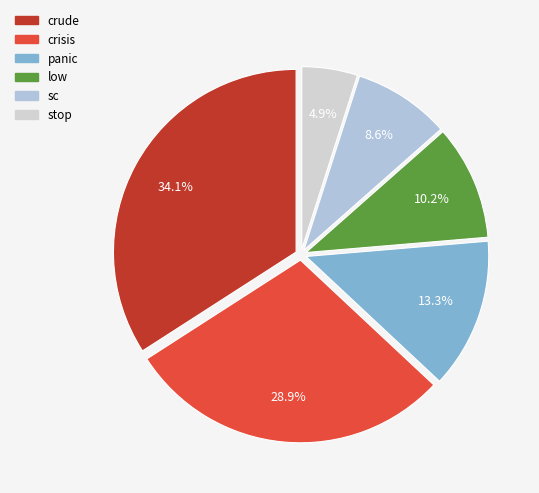

To the nearest percent, what is the average slice percentage?

17%